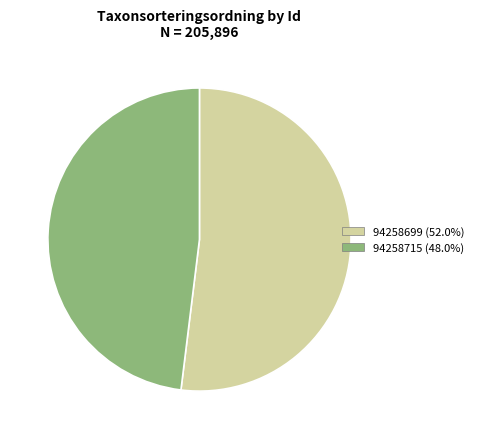

Which category has the biggest portion of the pie?

94258699